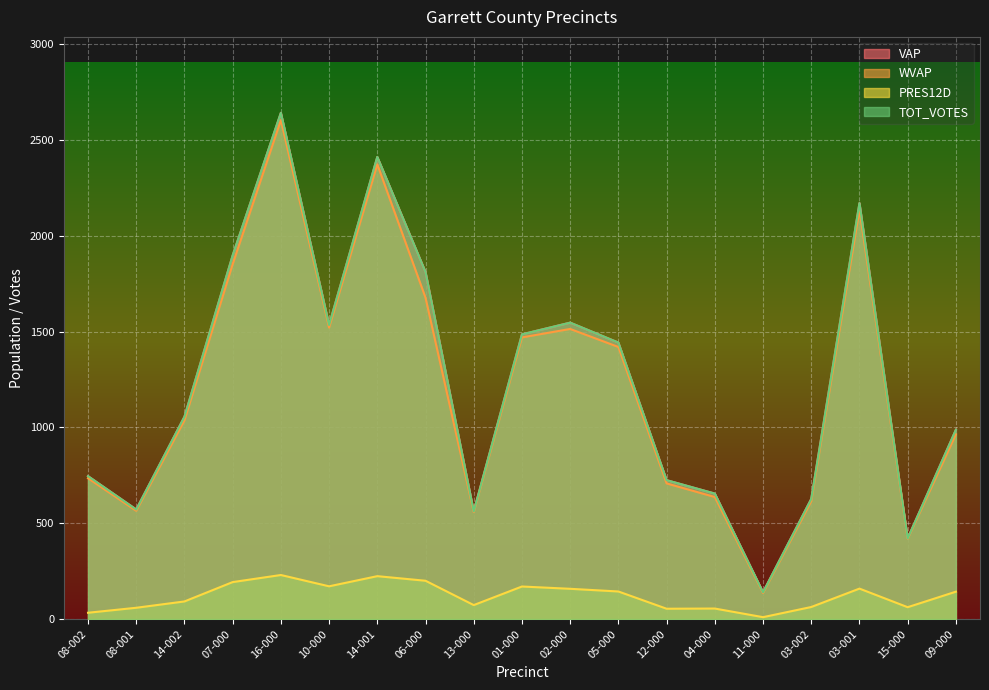

Reading left to right, extract all data points from this chart.

VAP: 08-002=746	08-001=572	14-002=1056	07-000=1898	16-000=2642	10-000=1535	14-001=2412	06-000=1811	13-000=562	01-000=1486	02-000=1547	05-000=1443	12-000=725	04-000=655	11-000=140	03-002=627	03-001=2171	15-000=421	09-000=988
WVAP: 08-002=735	08-001=565	14-002=1037	07-000=1852	16-000=2604	10-000=1521	14-001=2373	06-000=1677	13-000=558	01-000=1470	02-000=1514	05-000=1420	12-000=708	04-000=637	11-000=136	03-002=615	03-001=2136	15-000=419	09-000=964
PRES12D: 08-002=33	08-001=59	14-002=92	07-000=193	16-000=230	10-000=171	14-001=224	06-000=200	13-000=73	01-000=170	02-000=158	05-000=144	12-000=54	04-000=55	11-000=10	03-002=63	03-001=159	15-000=62	09-000=143
TOT_VOTES: 08-002=746	08-001=572	14-002=1056	07-000=1898	16-000=2642	10-000=1535	14-001=2412	06-000=1811	13-000=562	01-000=1486	02-000=1547	05-000=1443	12-000=725	04-000=655	11-000=140	03-002=627	03-001=2171	15-000=421	09-000=988